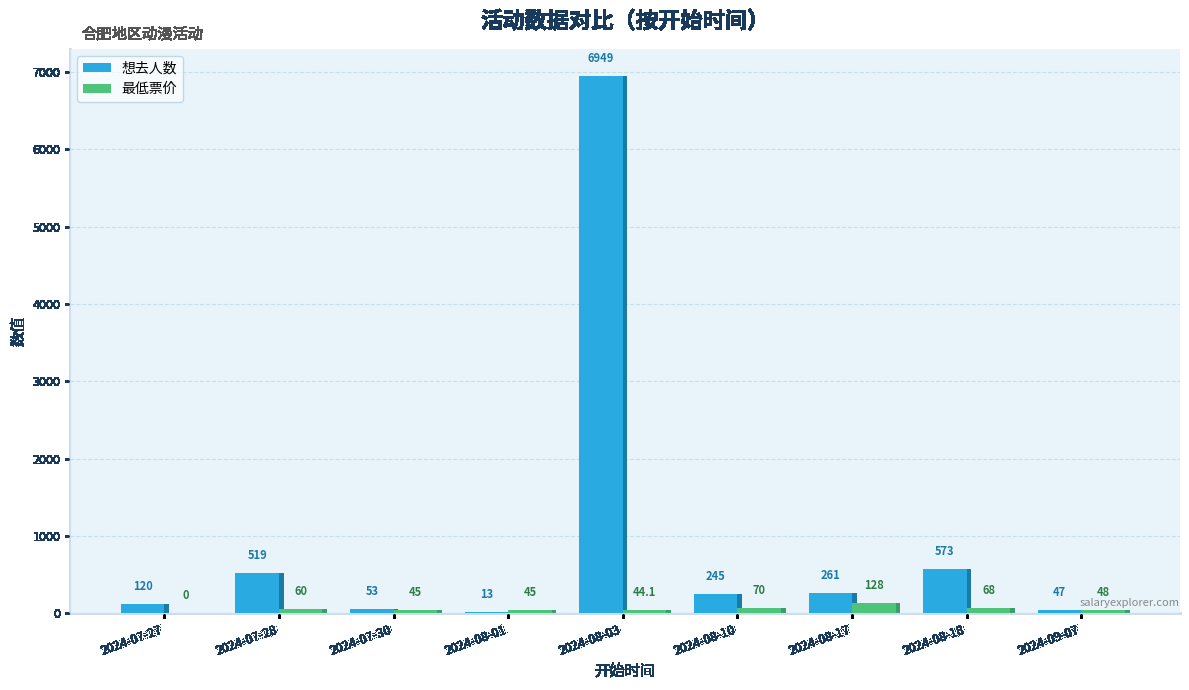

What position from the right is 2024-08-01?

6